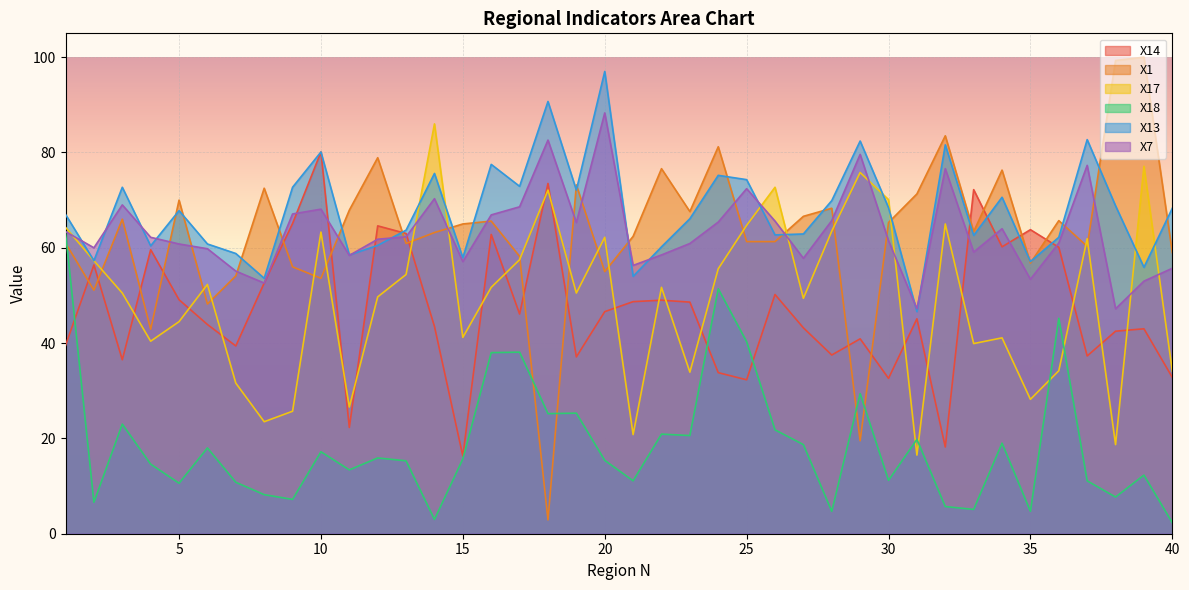

Which series has the largest total across all categories?

X13